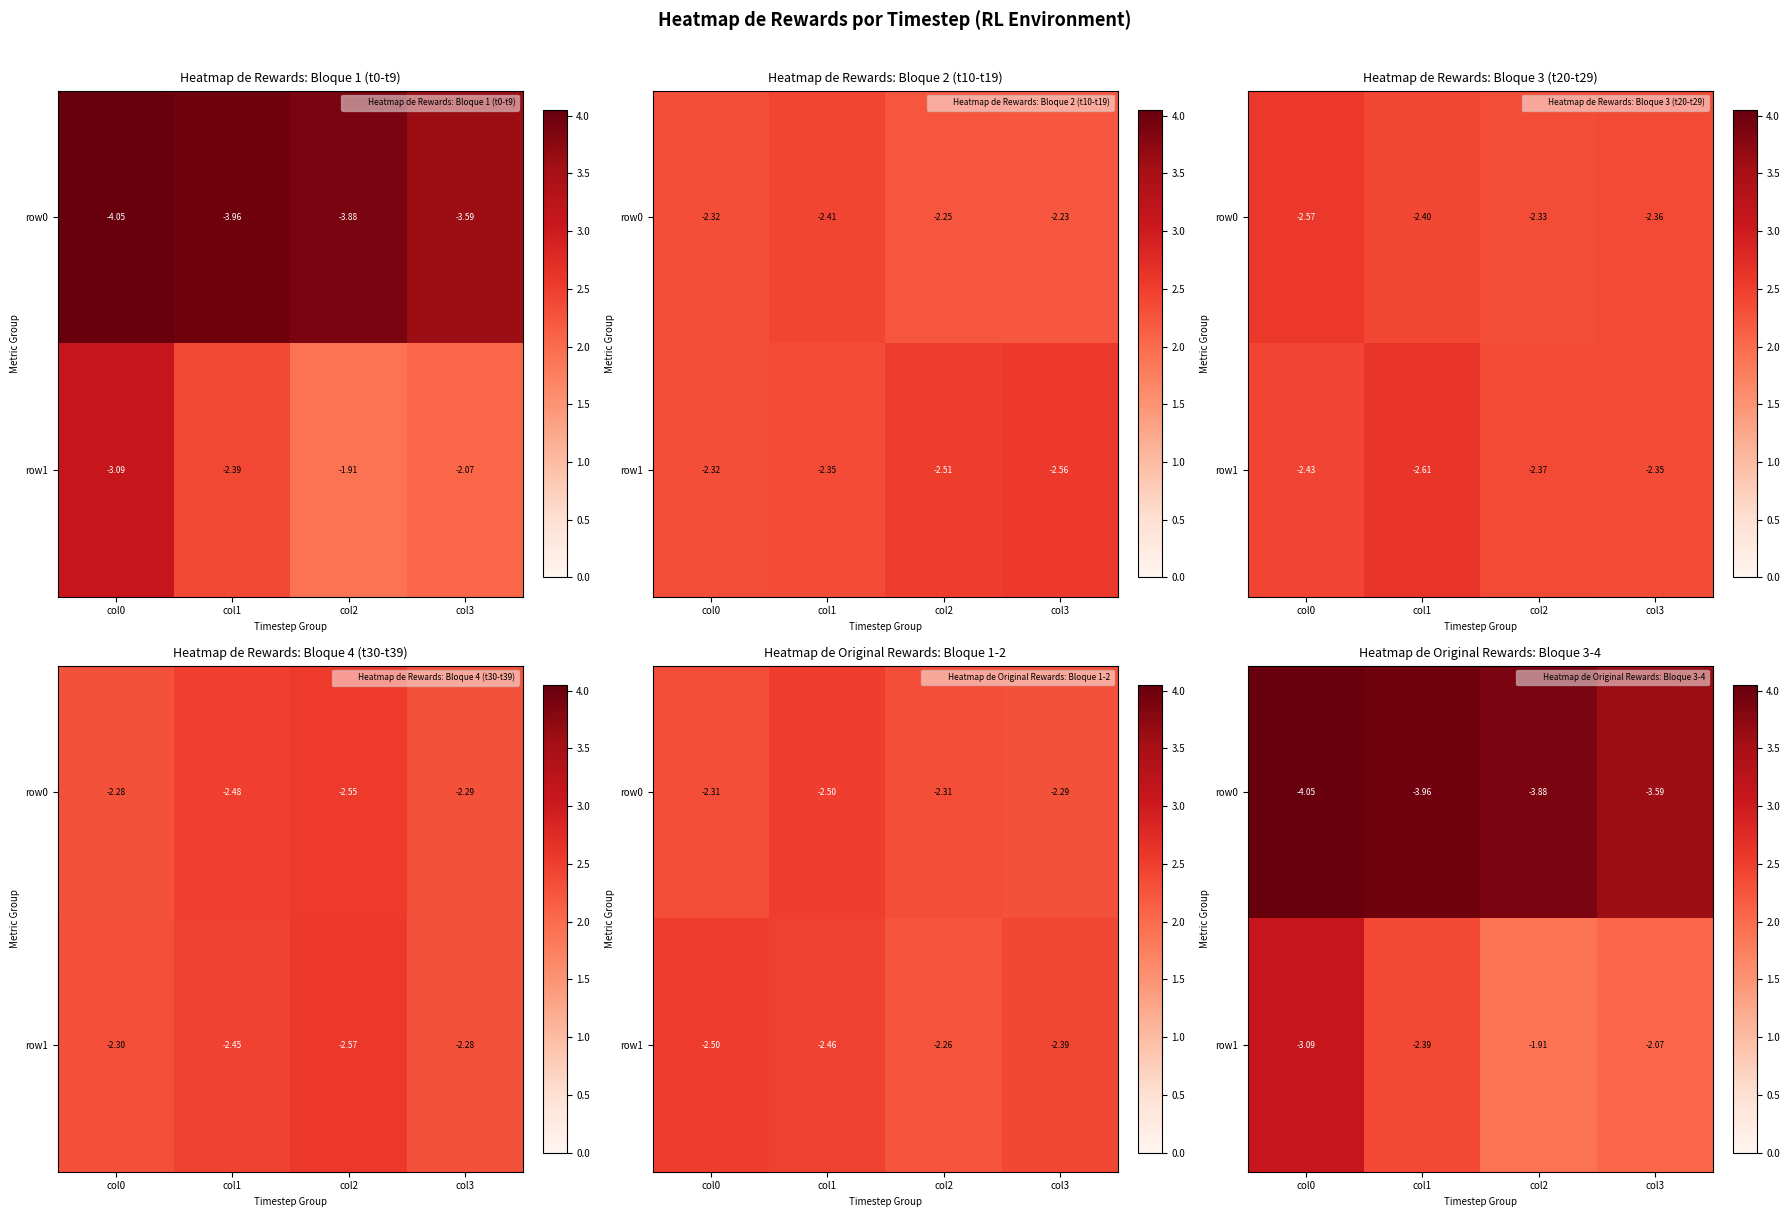

List the labels in order of row1 value, largest first.

col0, col1, col3, col2